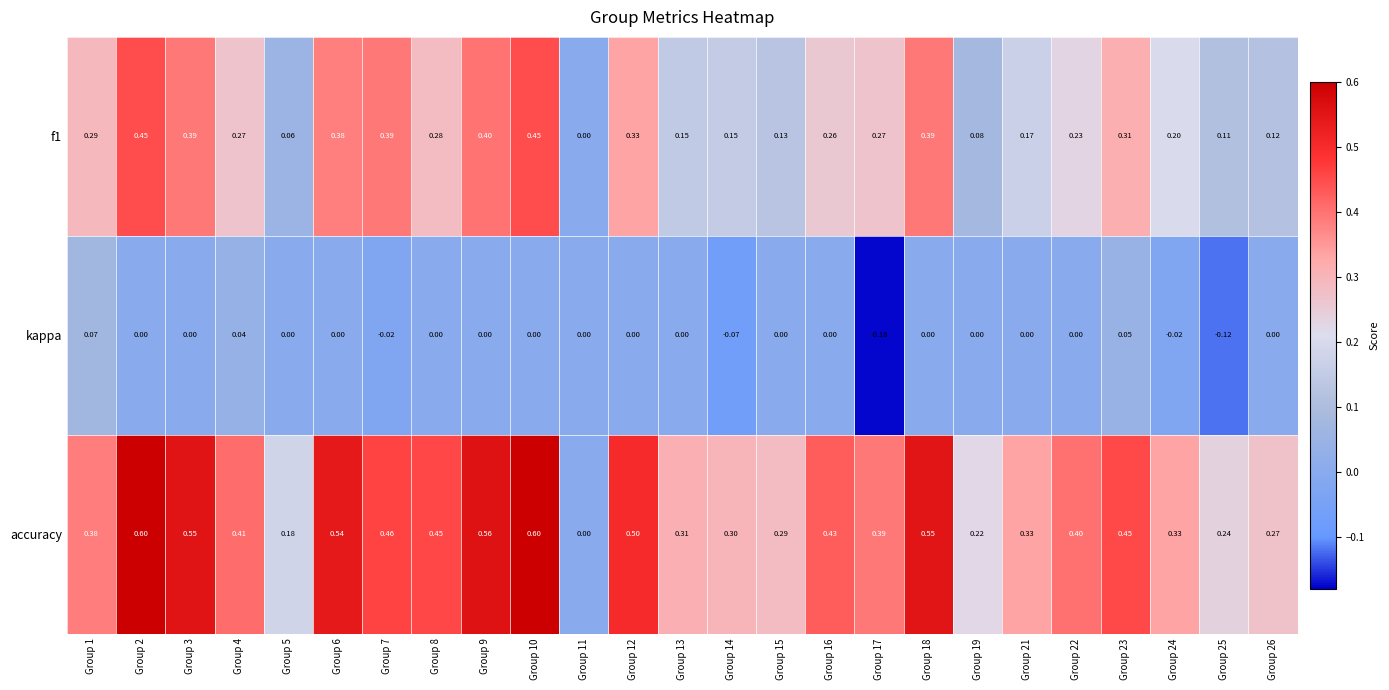

How many data points does each series have?

25